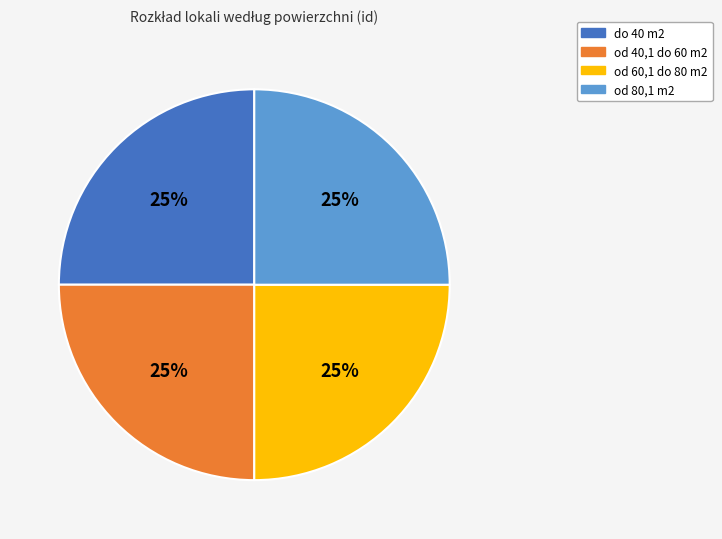

The od 60,1 do 80 m2 slice represents 25% of the pie. True or false?

True